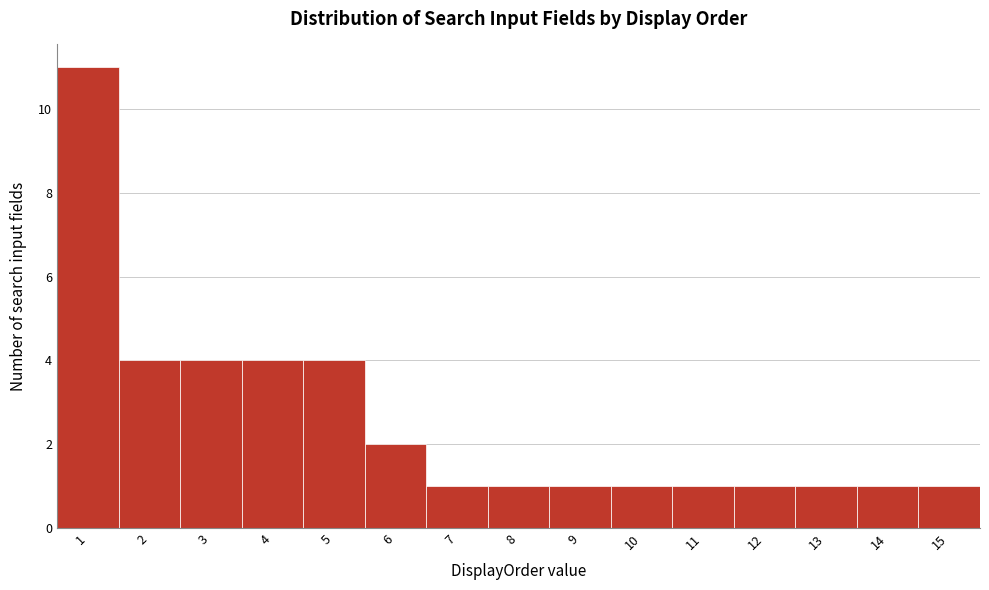

Over which range of the x-axis is the bar tallest?

0.5 to 1.5